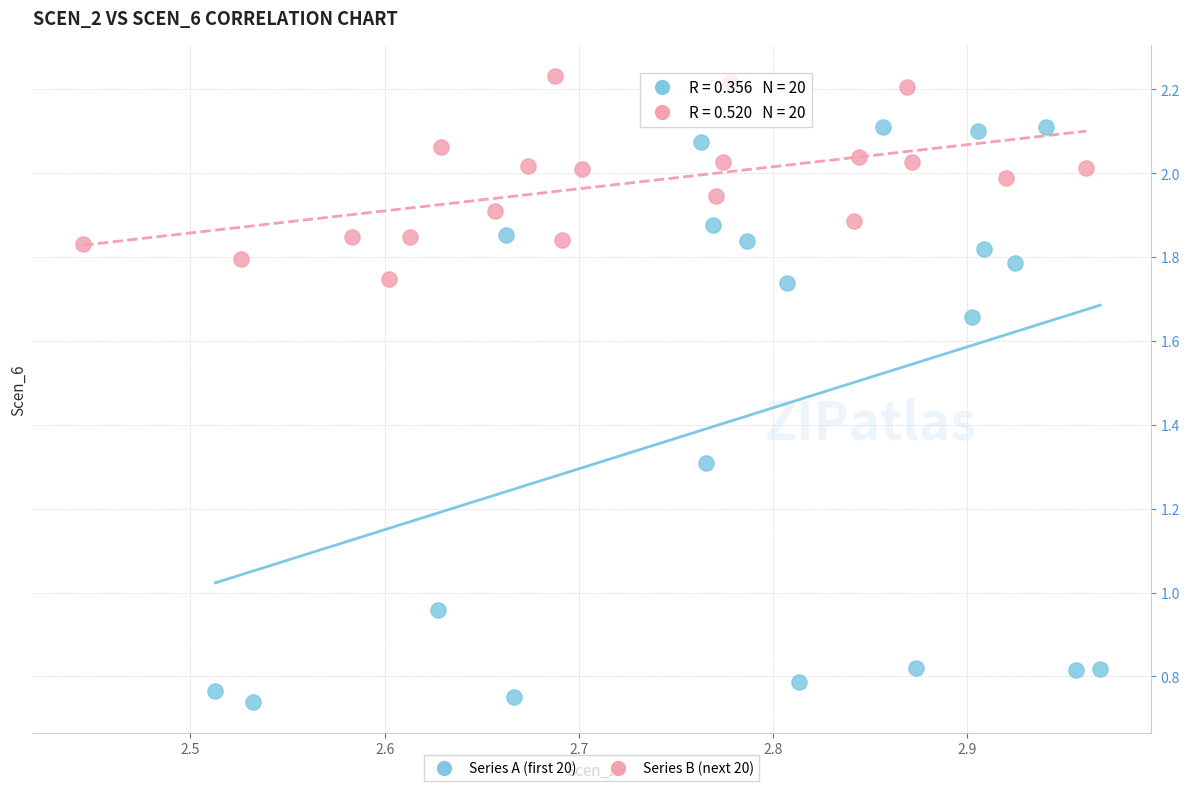

Which series has the largest Y range (max minus min)?

Series A (first 20)